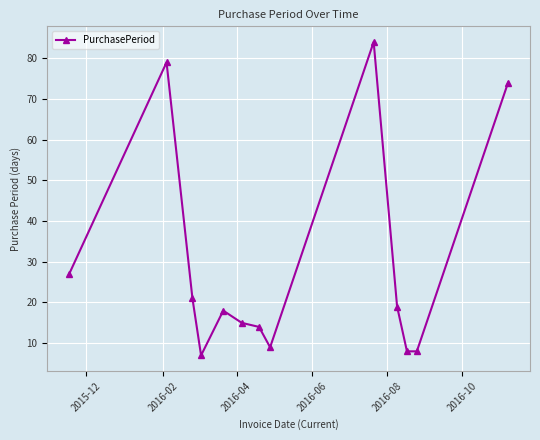

Reading right to left, list all the values displayed in this chart.

74	8	8	19	84	9	14	15	18	7	21	79	27